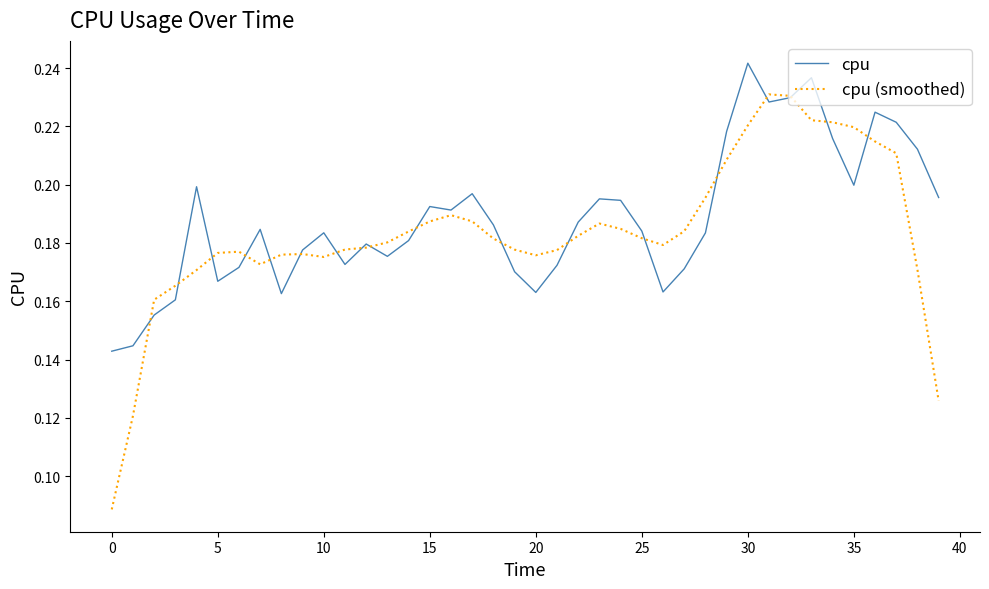

List the series in order of their peak value, lowest first.

cpu (smoothed), cpu